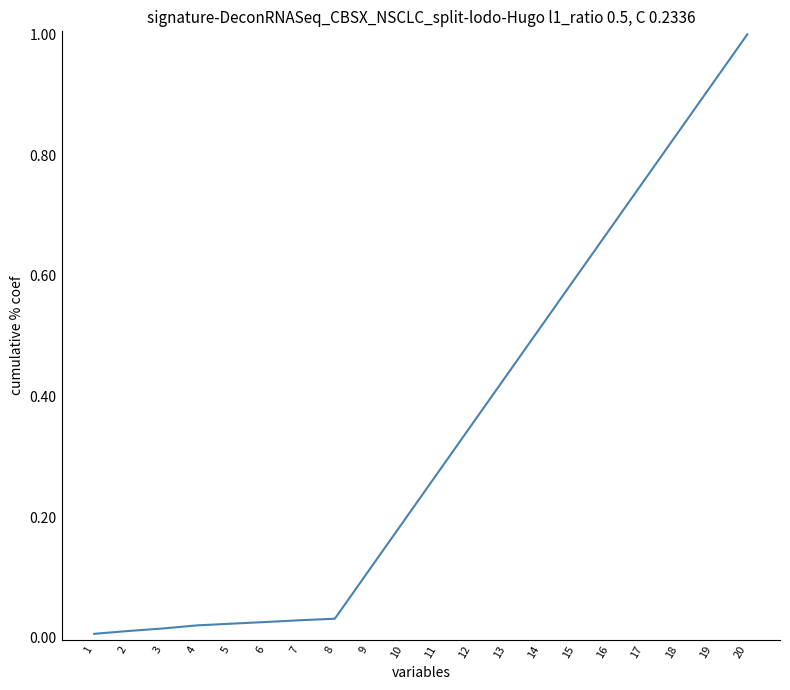

Is it true that the value at 13 is 0.6?

False